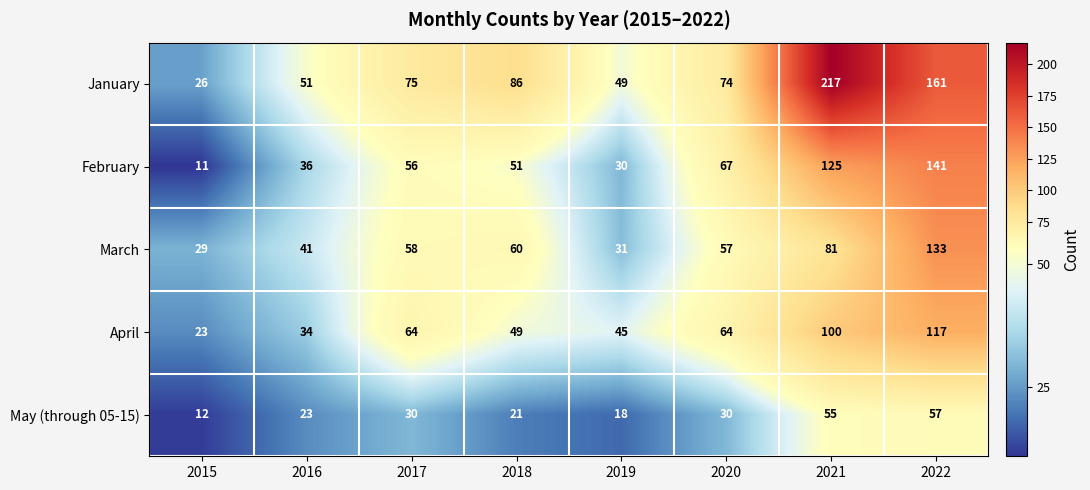

Between 2018 and 2020, which series saw the biggest shift?

February